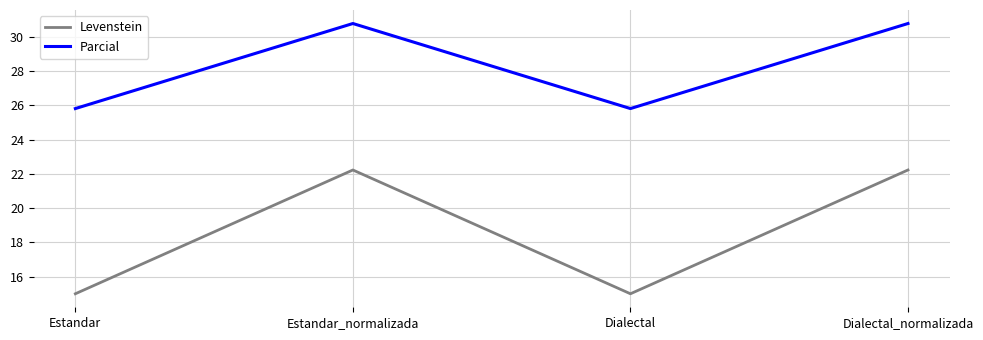

Reading right to left, extract all data points from this chart.

Levenstein: 22.2	15.0	22.2	15.0
Parcial: 30.8	25.8	30.8	25.8